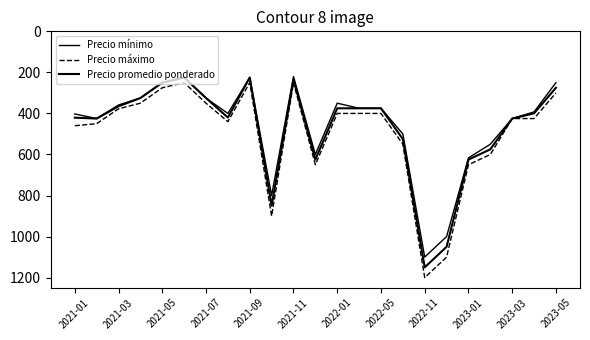

How many lines are shown in the chart?

3